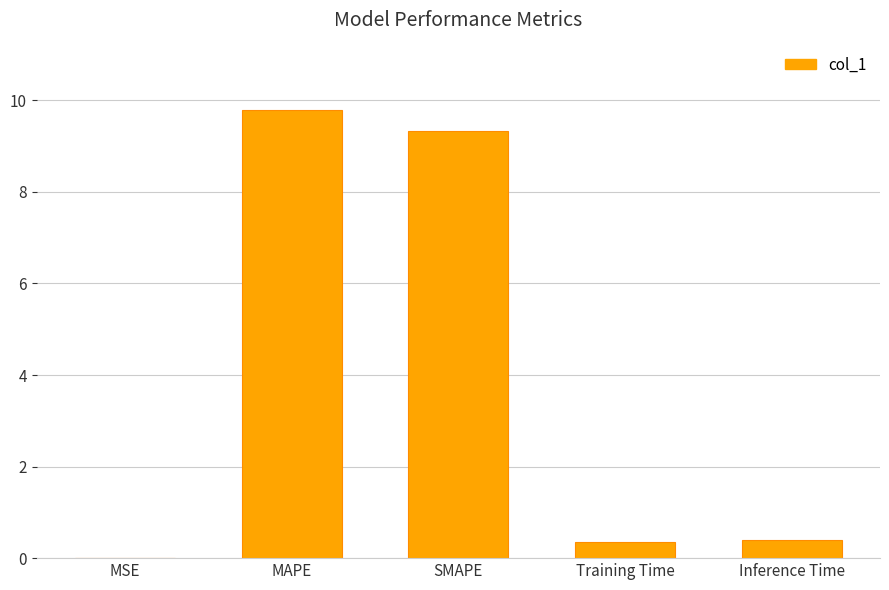

Does the chart contain stacked bars?

No